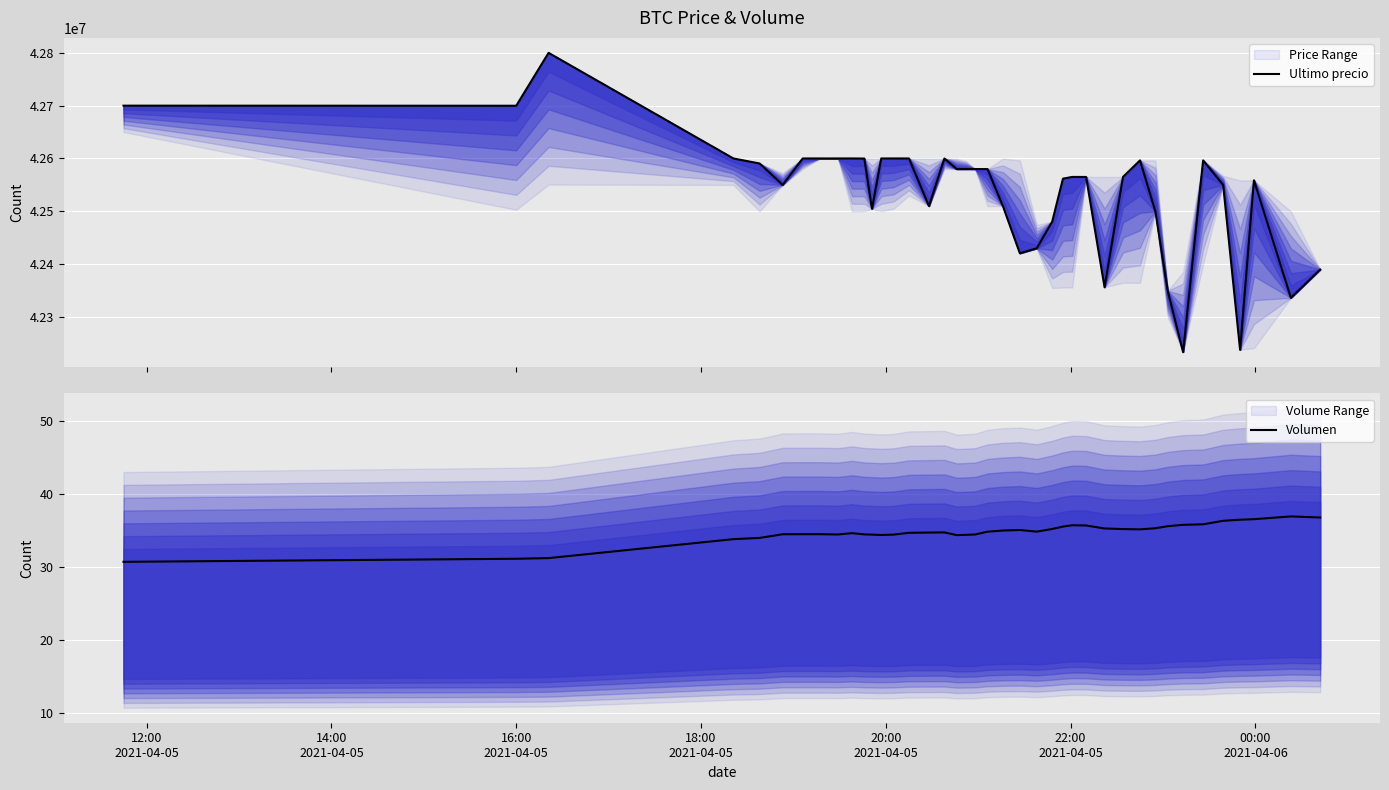

True or false: Volumen and Ultimo precio intersect in this chart.

False